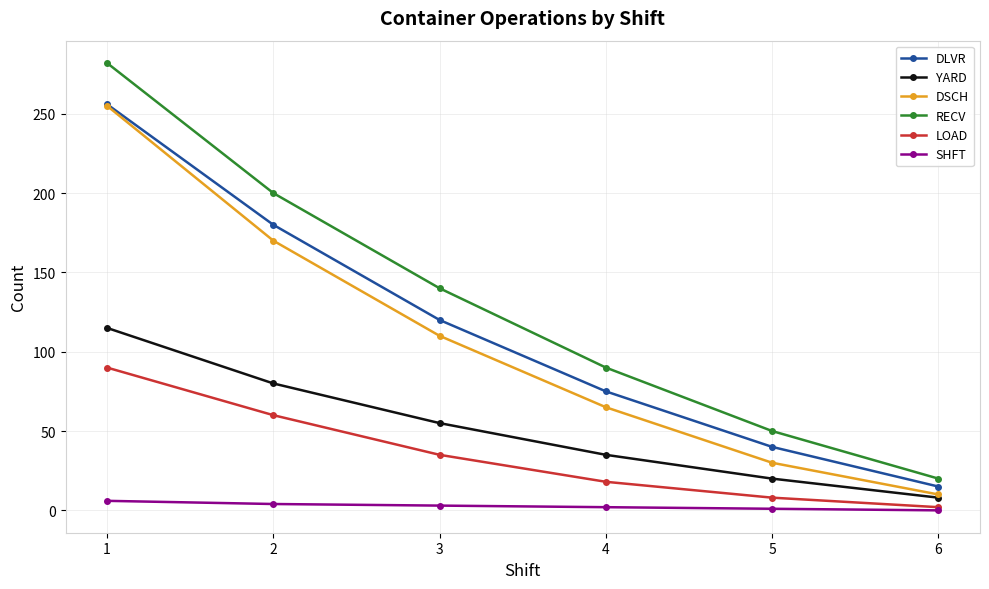

True or false: DLVR has more than 0 points higher than both neighbors.

False